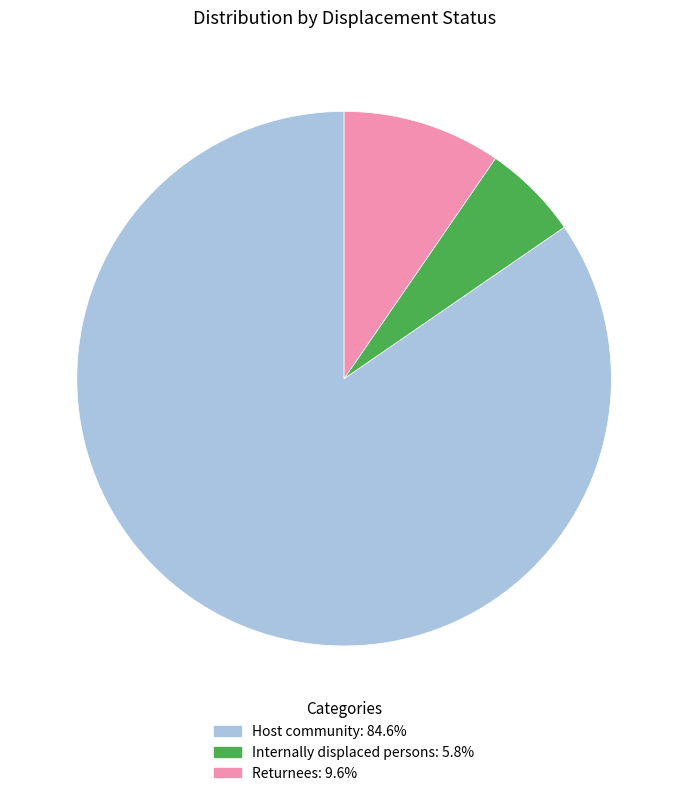

Combined, do Returnees: 9.6% and Internally displaced persons: 5.8% account for over 50%?

No